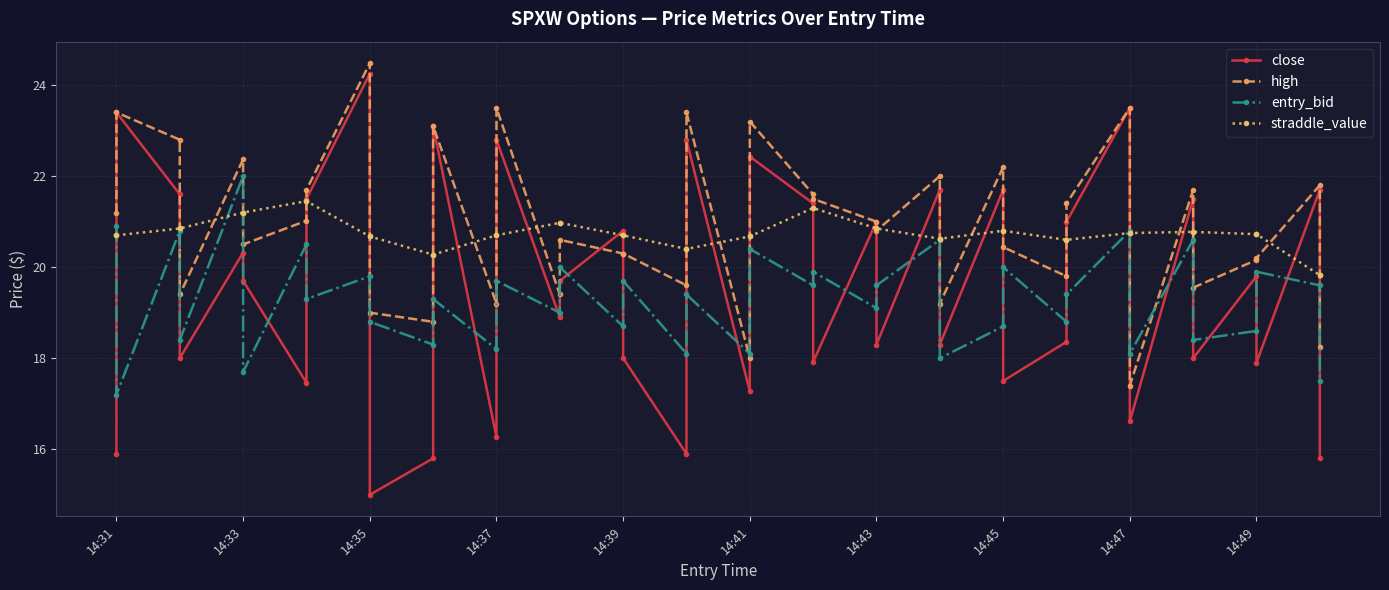

The close series shows 34.8 at 14:47. True or false?

False